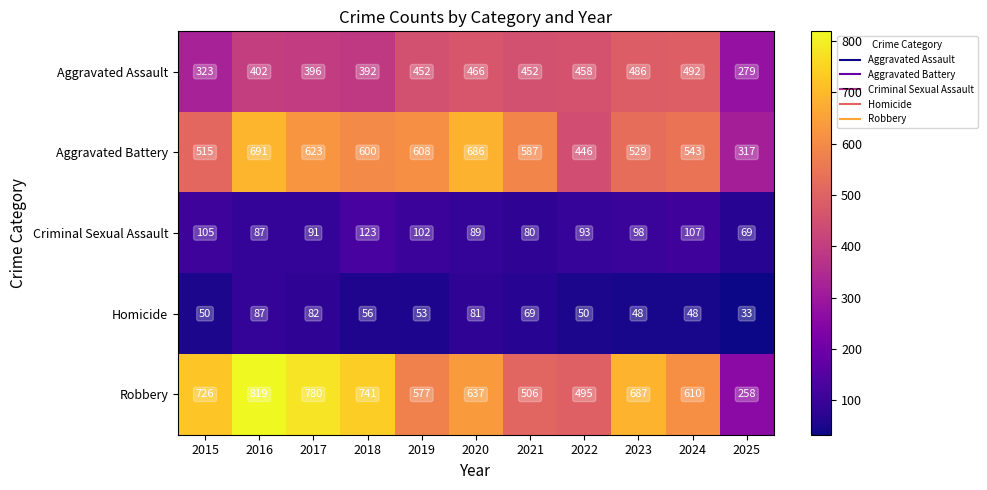

Which label corresponds to the largest value in the chart?

2016